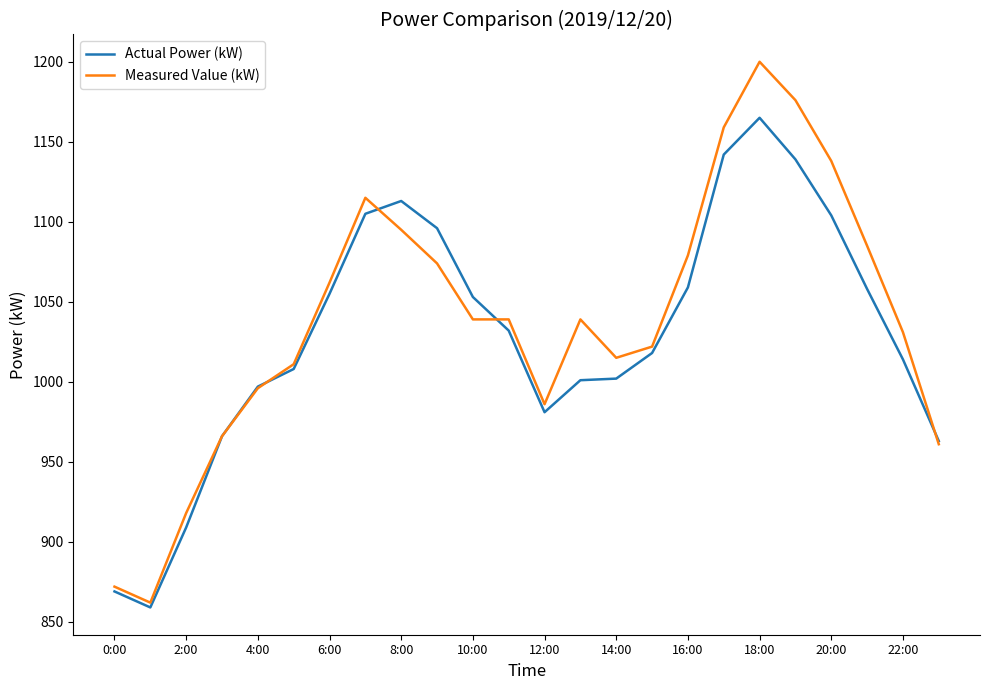

Rank the series by their maximum value, from highest to lowest.

Measured Value (kW), Actual Power (kW)